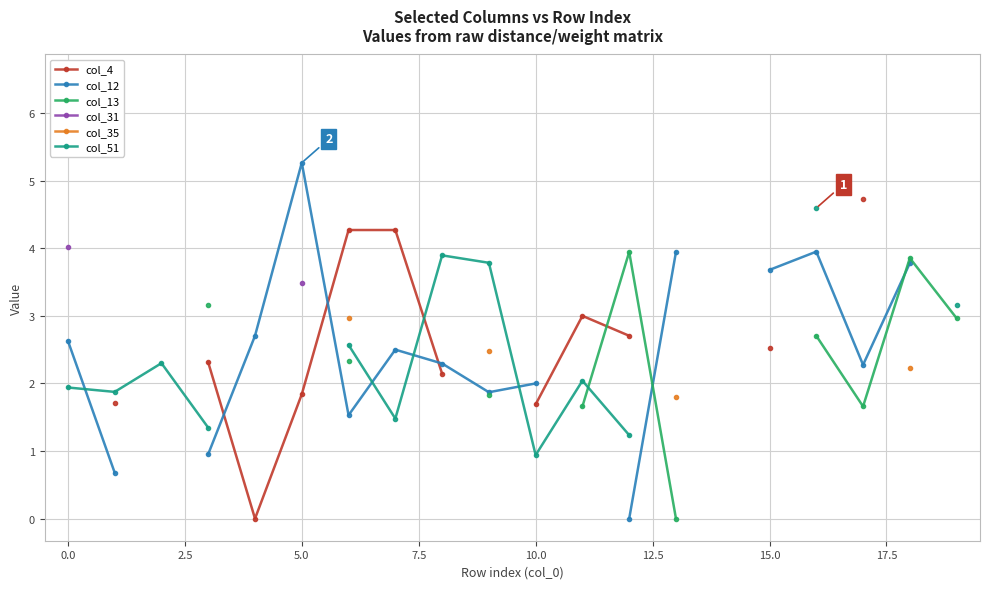

True or false: col_35 and col_31 cross at least once.

False